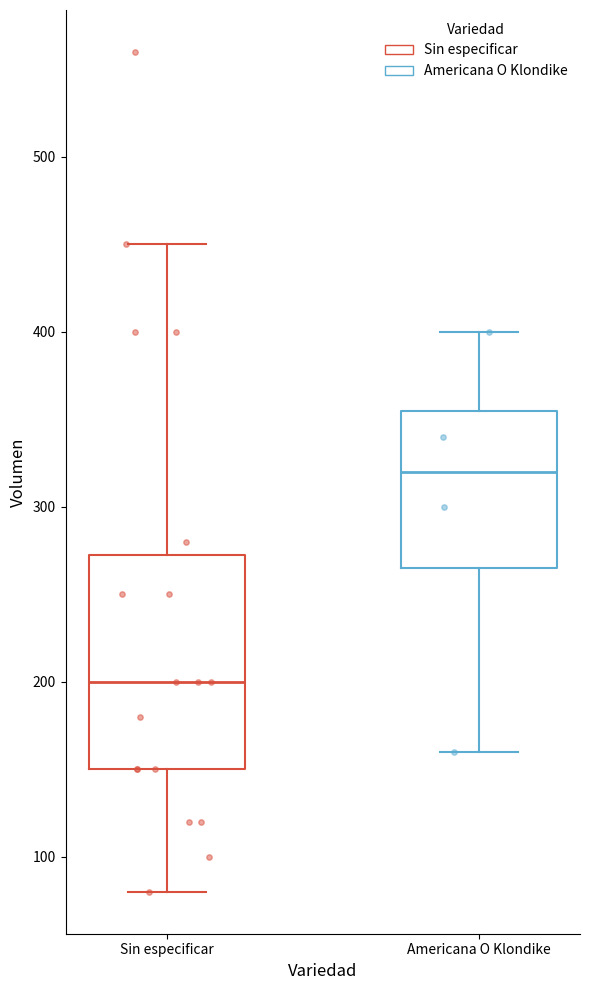

Where is the lower edge of the box for Sin especificar on the y-axis? The values are not printed on the chart, so give them approximately, as read against the axis.

150